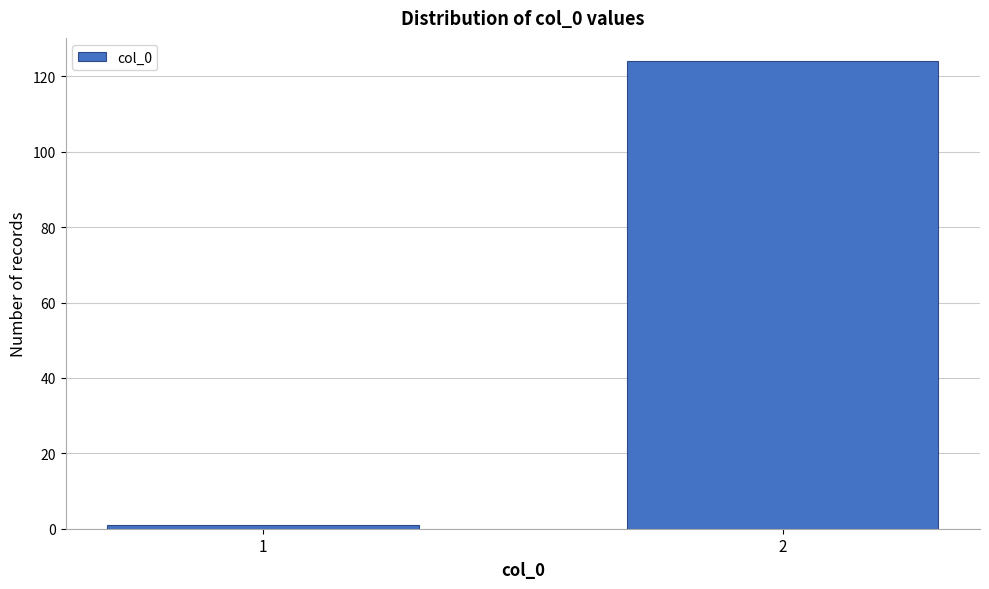

Reading right to left, list all the values displayed in this chart.

124	1